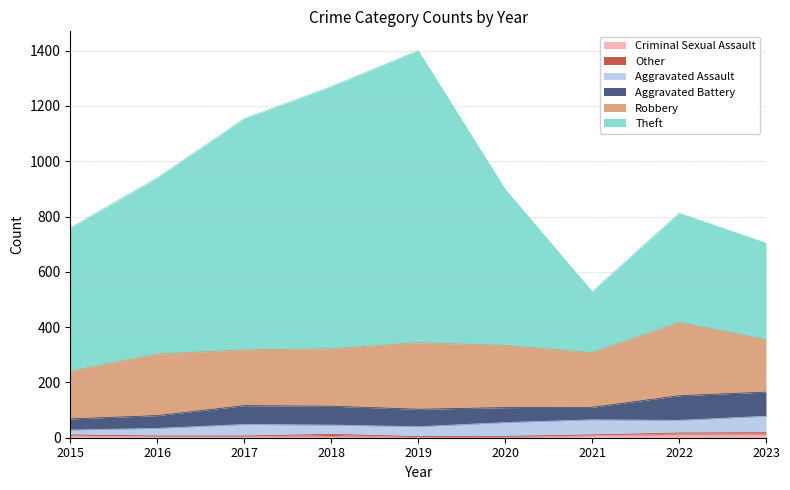

How many series are shown in this chart?

6